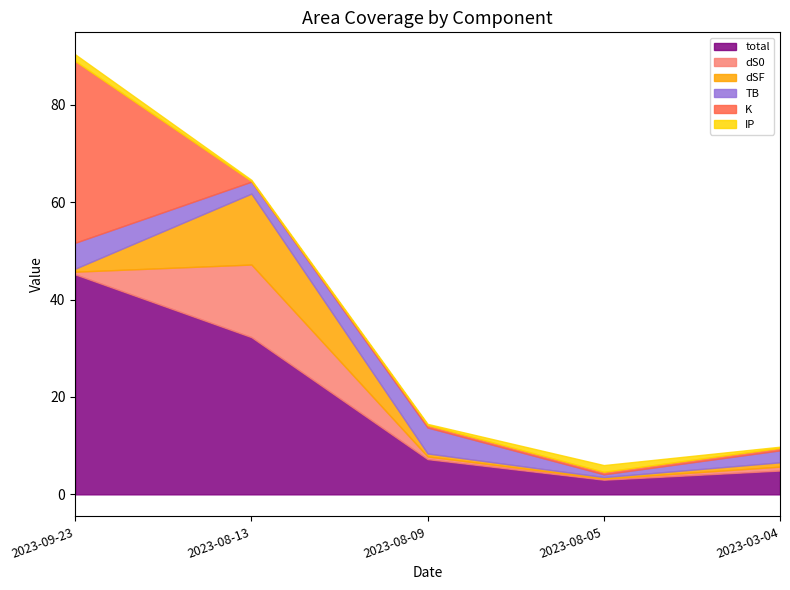

At which category does the chart reach its minimum across all series?

2023-08-13